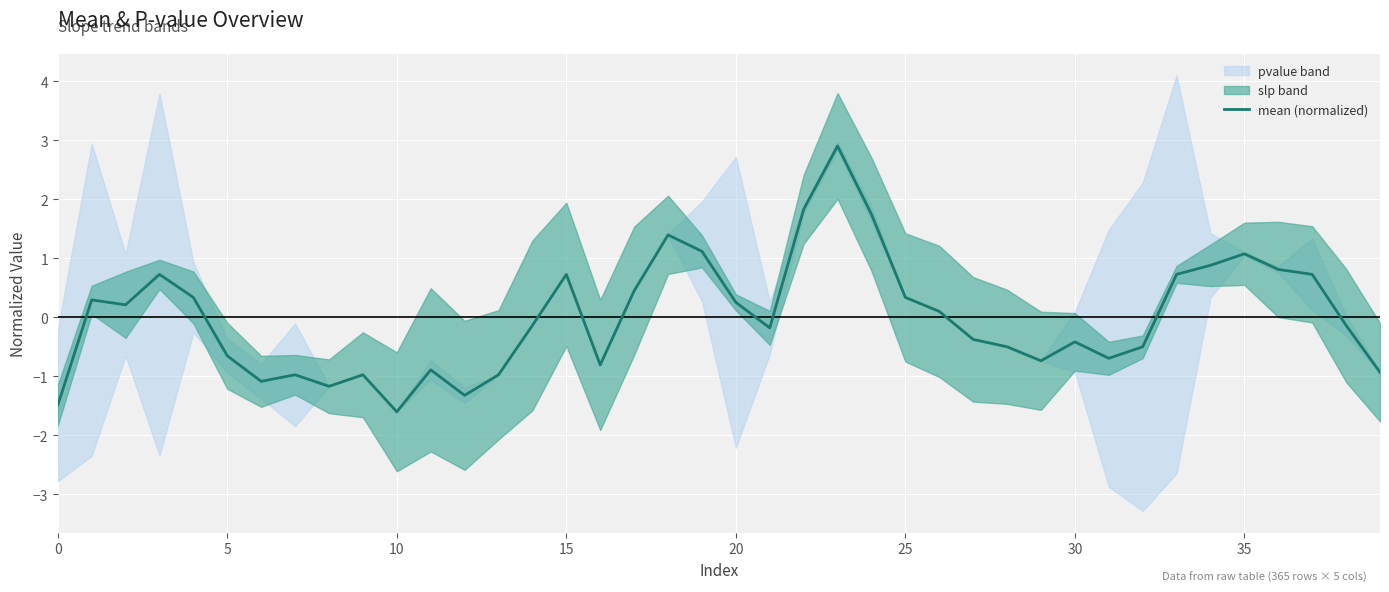

What is the maximum value for mean (normalized)?

2.9